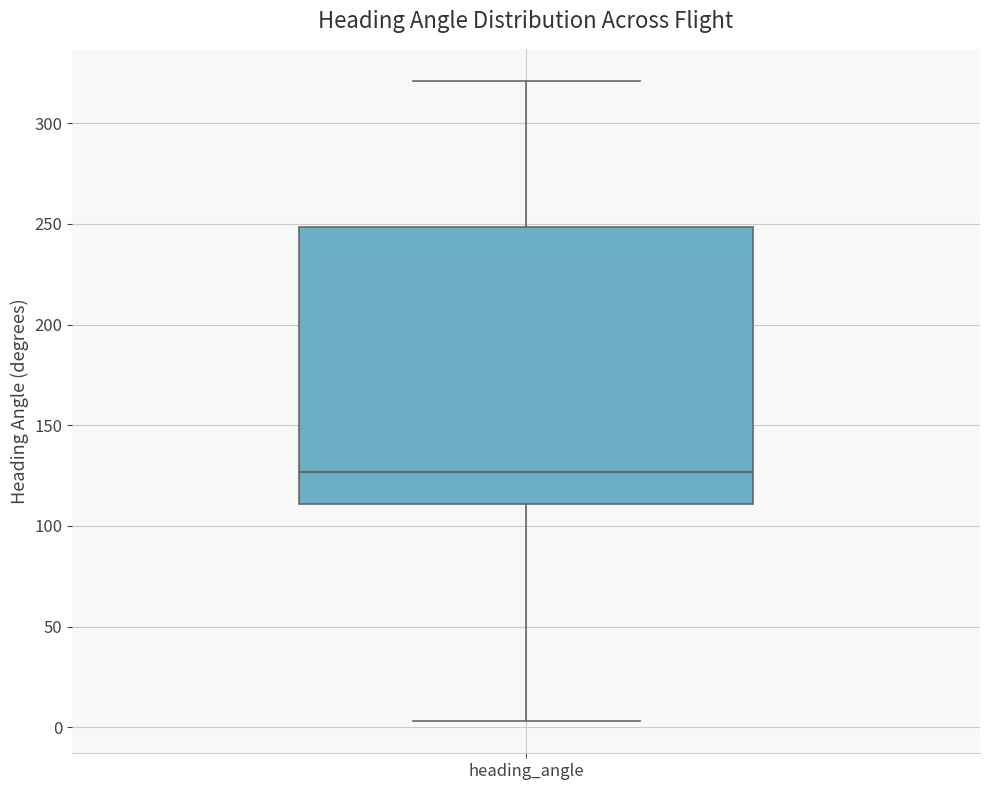

Where is the upper edge of the box for heading_angle on the y-axis? The values are not printed on the chart, so give them approximately, as read against the axis.

250